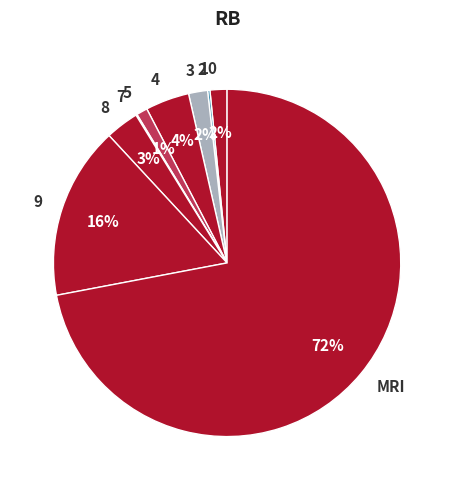

Is there any slice that represents more than half of the pie?

Yes